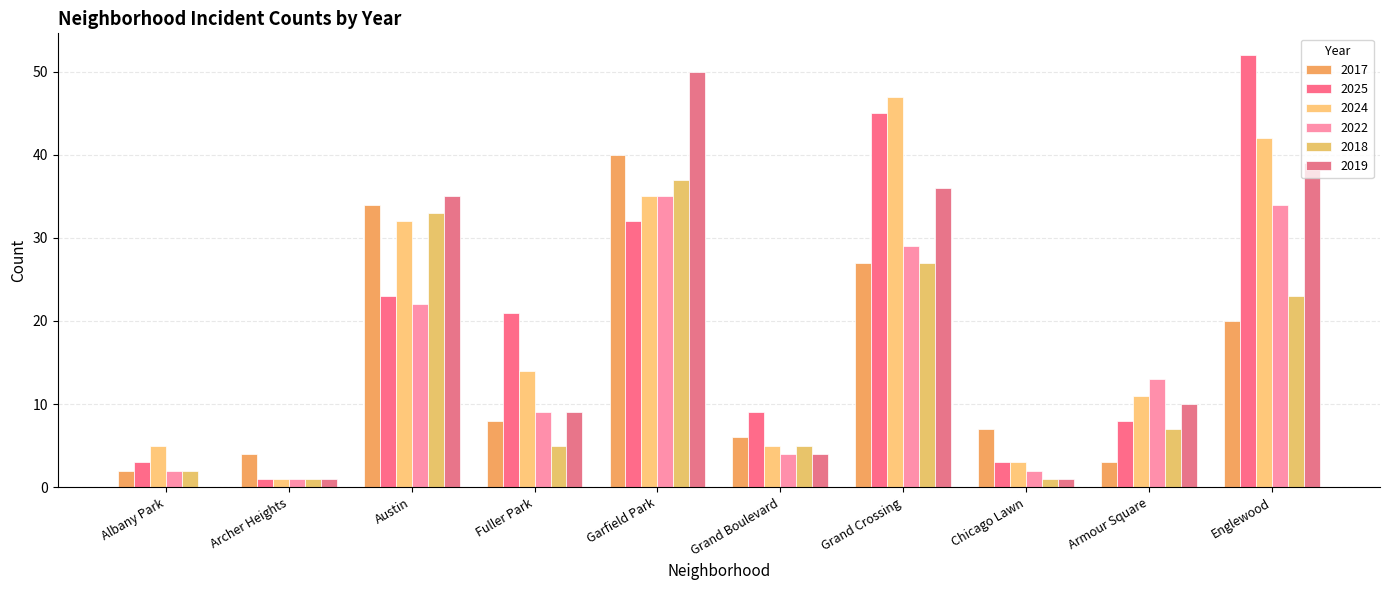

Which category has the highest value in the 2019 series?

Garfield Park